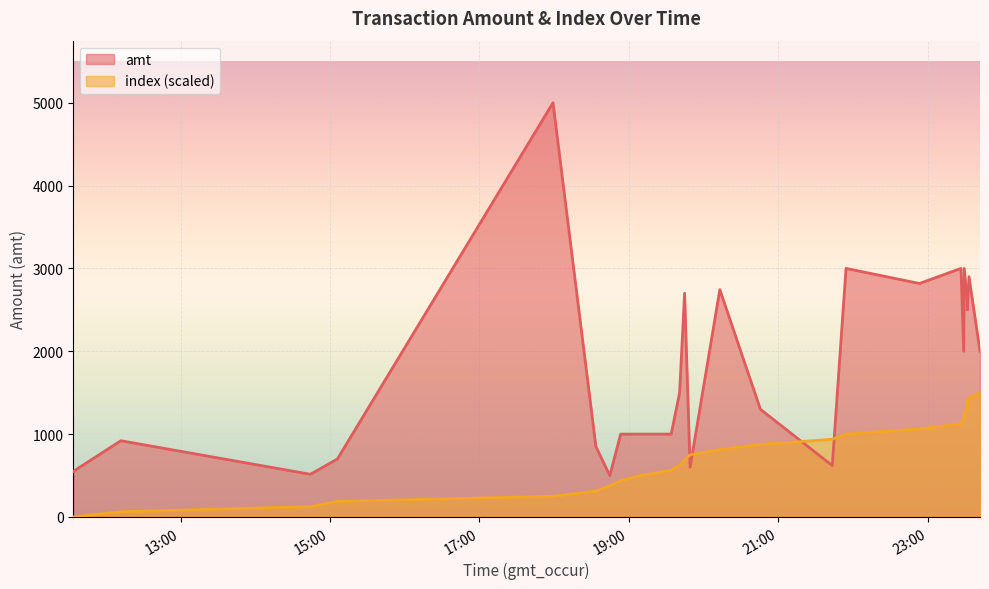

Which series has the widest spread of values?

amt